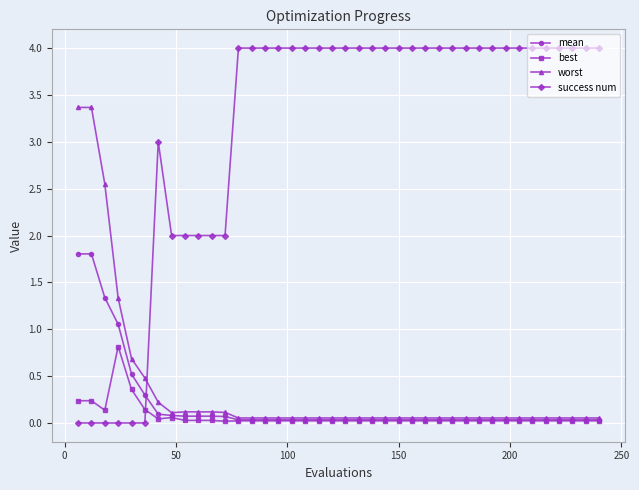

What is the maximum value for mean?

1.8